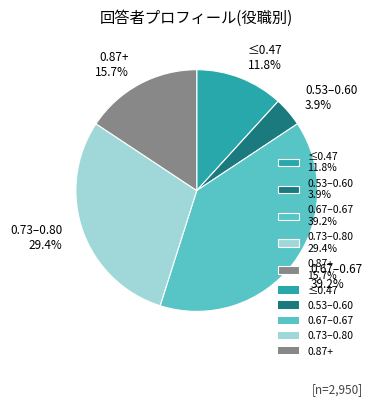

Combined, what portion of the pie is 0.67–0.67 39.2% and ≤0.47 11.8%?

51.0%